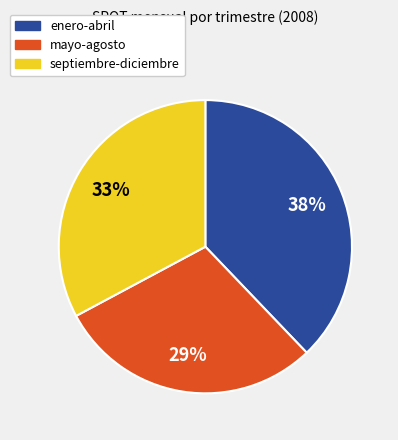

True or false: septiembre-diciembre accounts for 33% of the total.

True